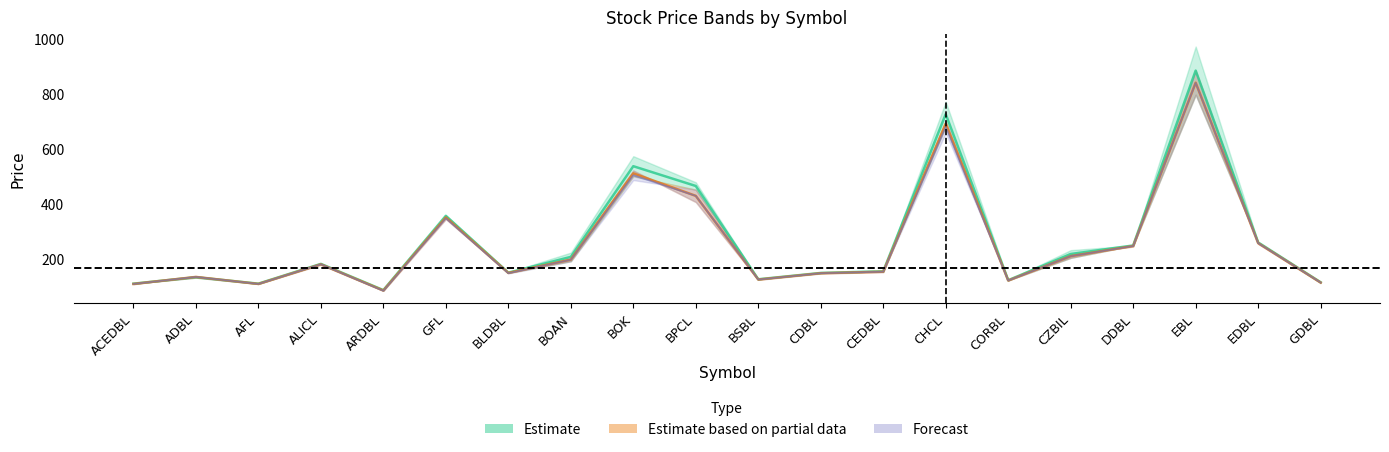

True or false: Close and Open intersect in this chart.

False